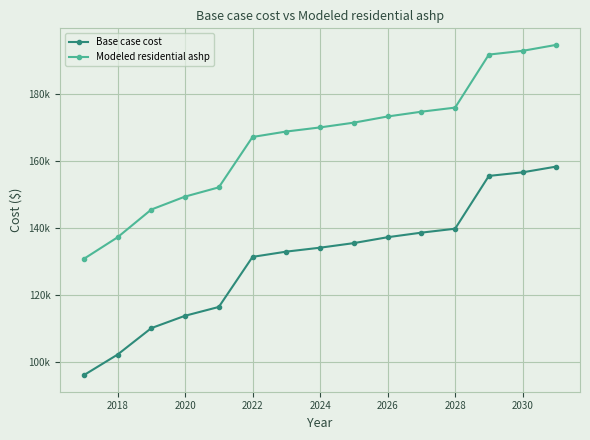

Reading left to right, extract all data points from this chart.

Base case cost: 95939.9	102100.3	110020.8	113717.0	116357.2	131337.8	132903.5	134077.7	135447.7	137209.1	138579.1	139753.4	155544.2	156621.3	158344.6
Modeled residential ashp: 130721.1	137180.4	145485.1	149360.7	152128.9	167194.9	168828.9	170054.4	171484.2	173322.4	174752.2	175977.7	191836.9	192956.6	194748.2